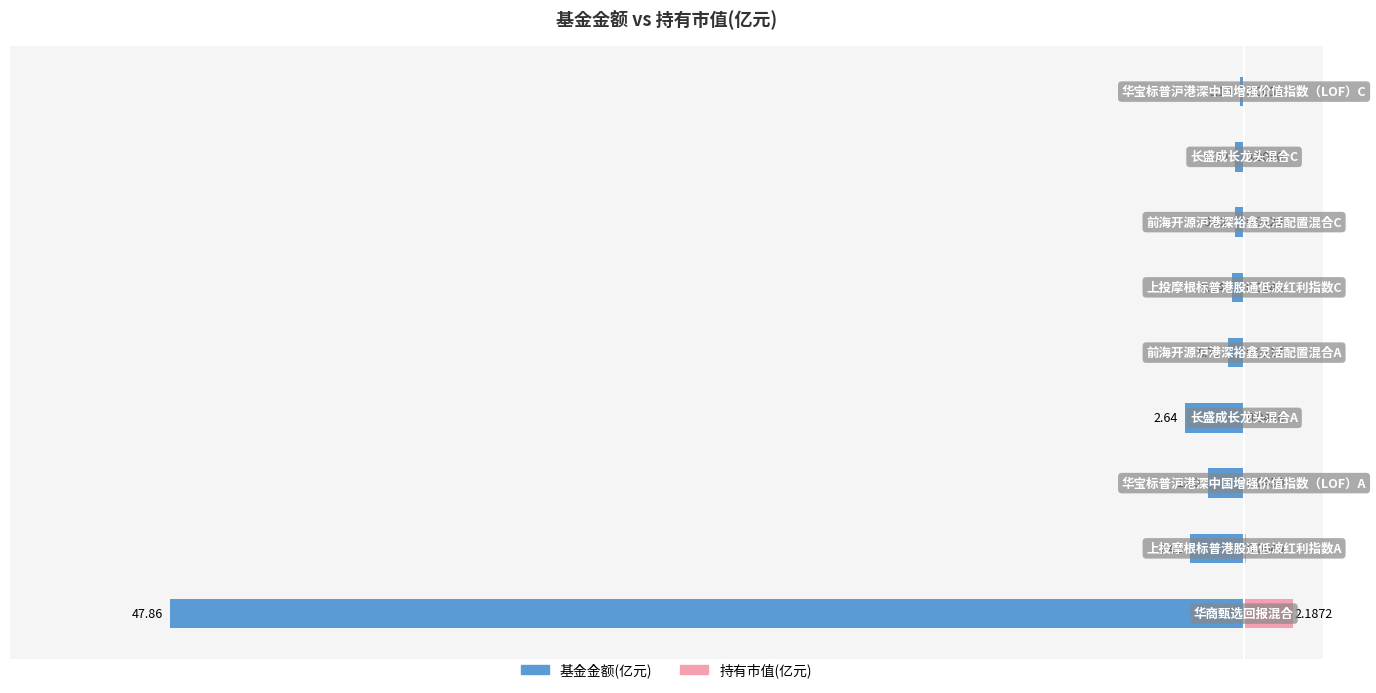

What is the minimum value shown in the chart?

-47.9